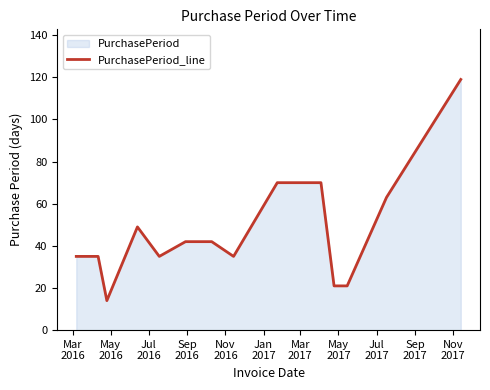

What is the minimum value shown in the chart?

14